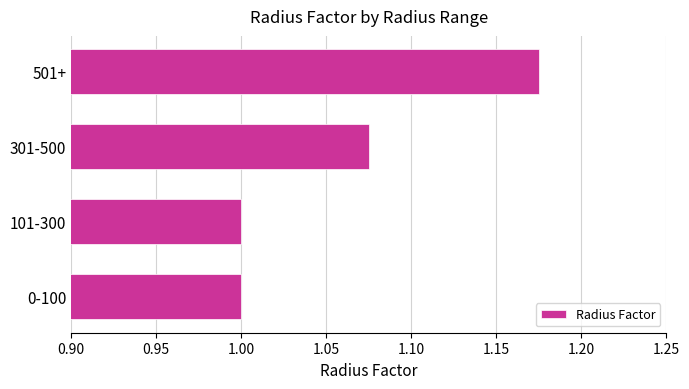

True or false: the data shows 1.6 at 301-500.

False